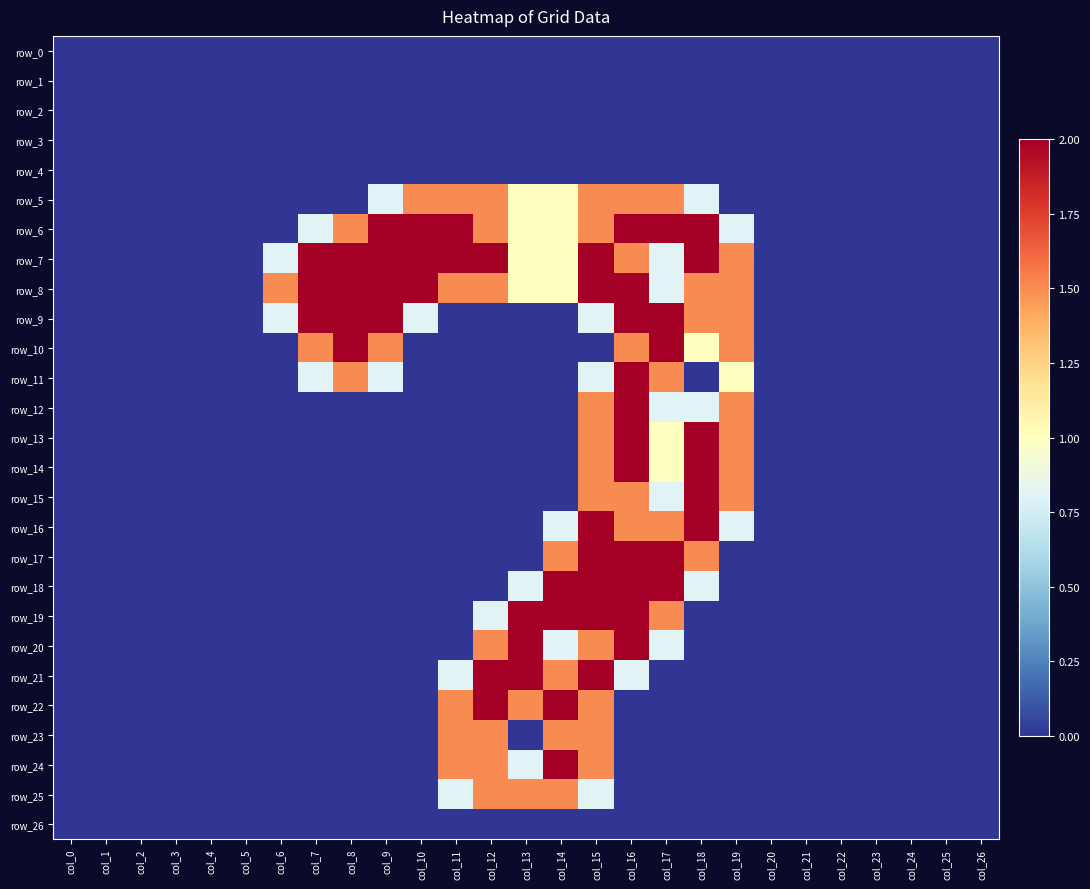

The row_22 series shows 0.0 at col_3. True or false?

True